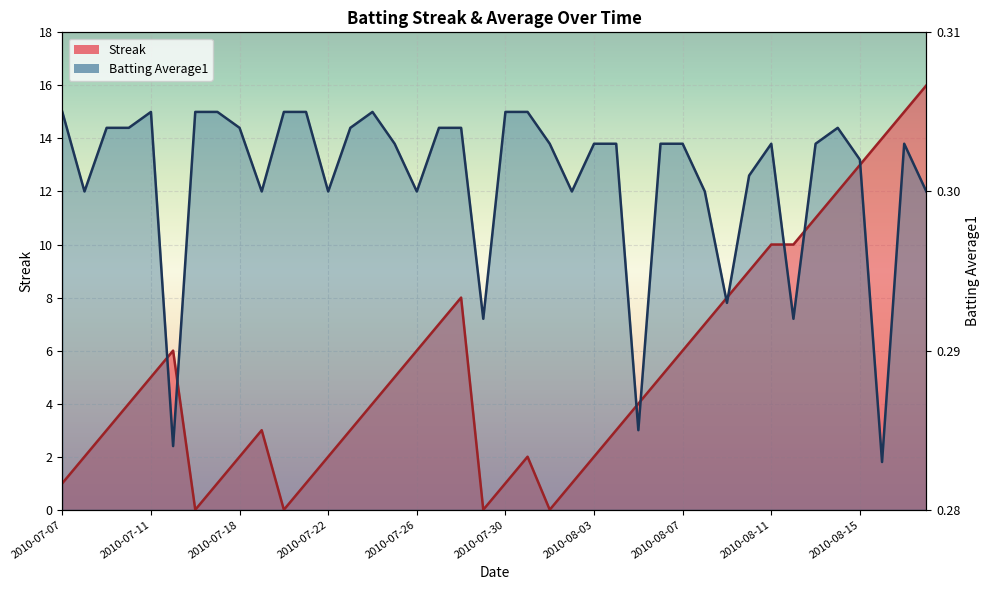

At how many categories does at least one series exceed 13?

28